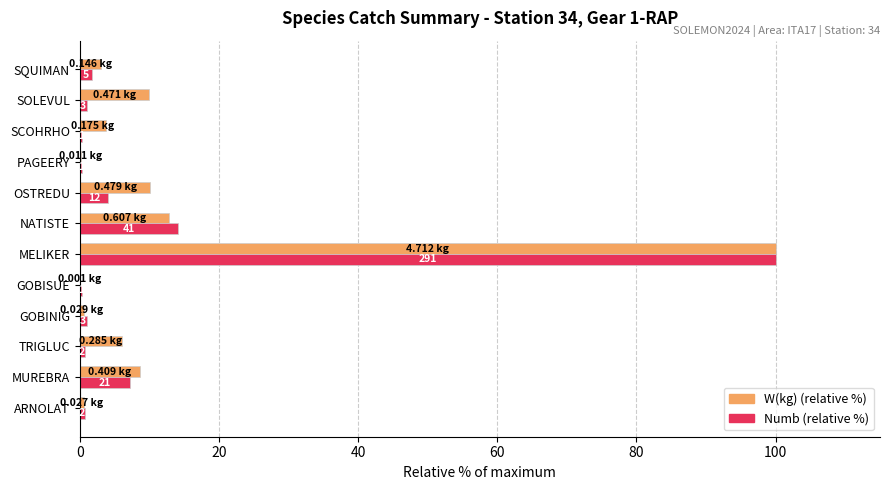

What are all the series names shown in the legend?

W(kg) (relative %), Numb (relative %)